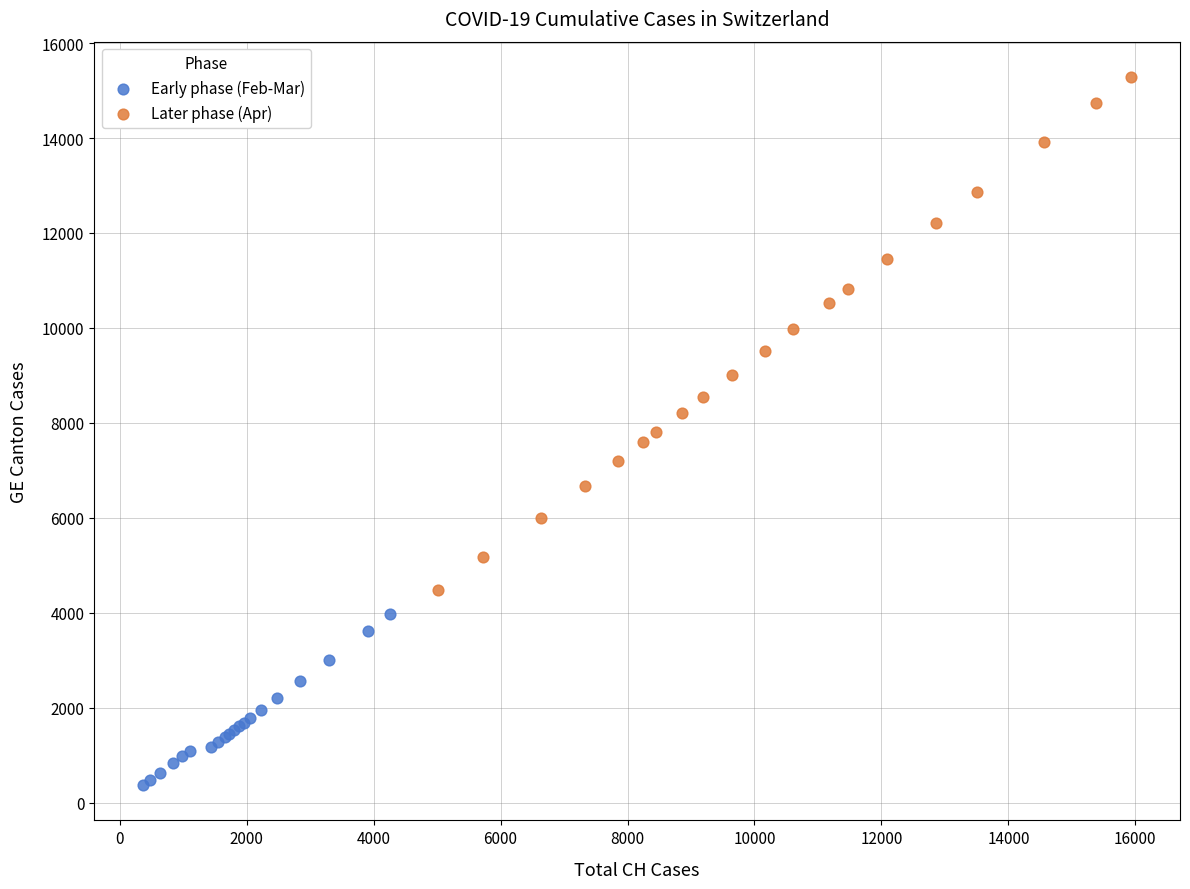

Which series has the widest spread of Y values?

Later phase (Apr)